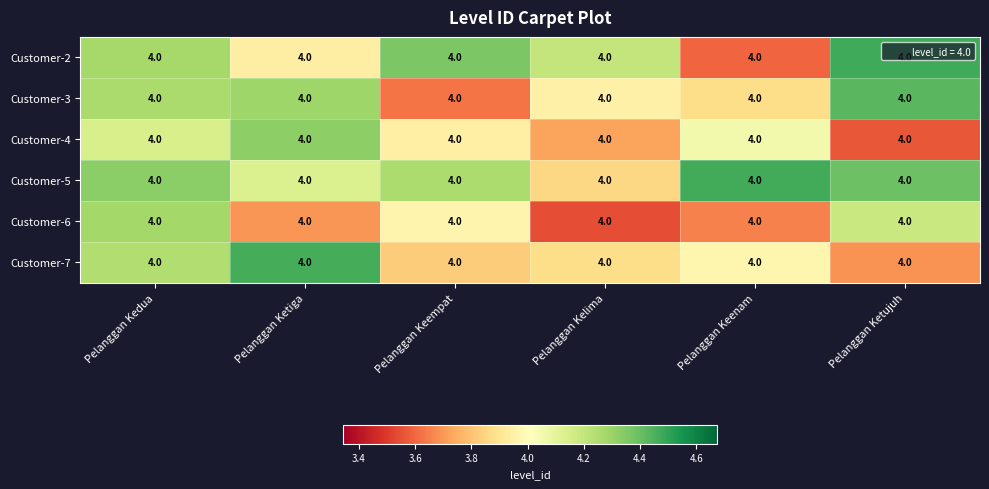

What is the average value of the Customer-7 series?

4.0